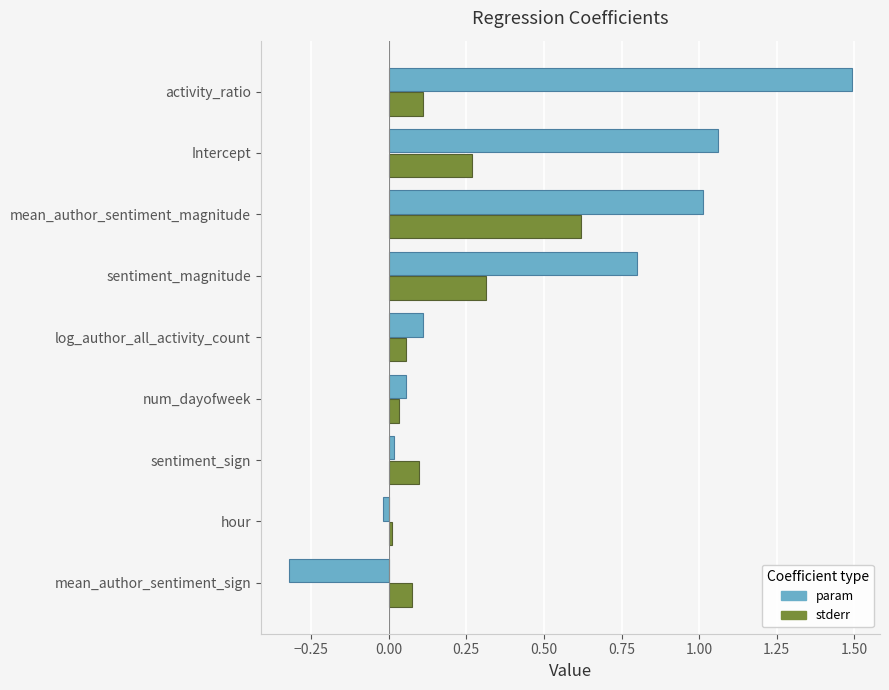

Which series has the largest total across all categories?

param